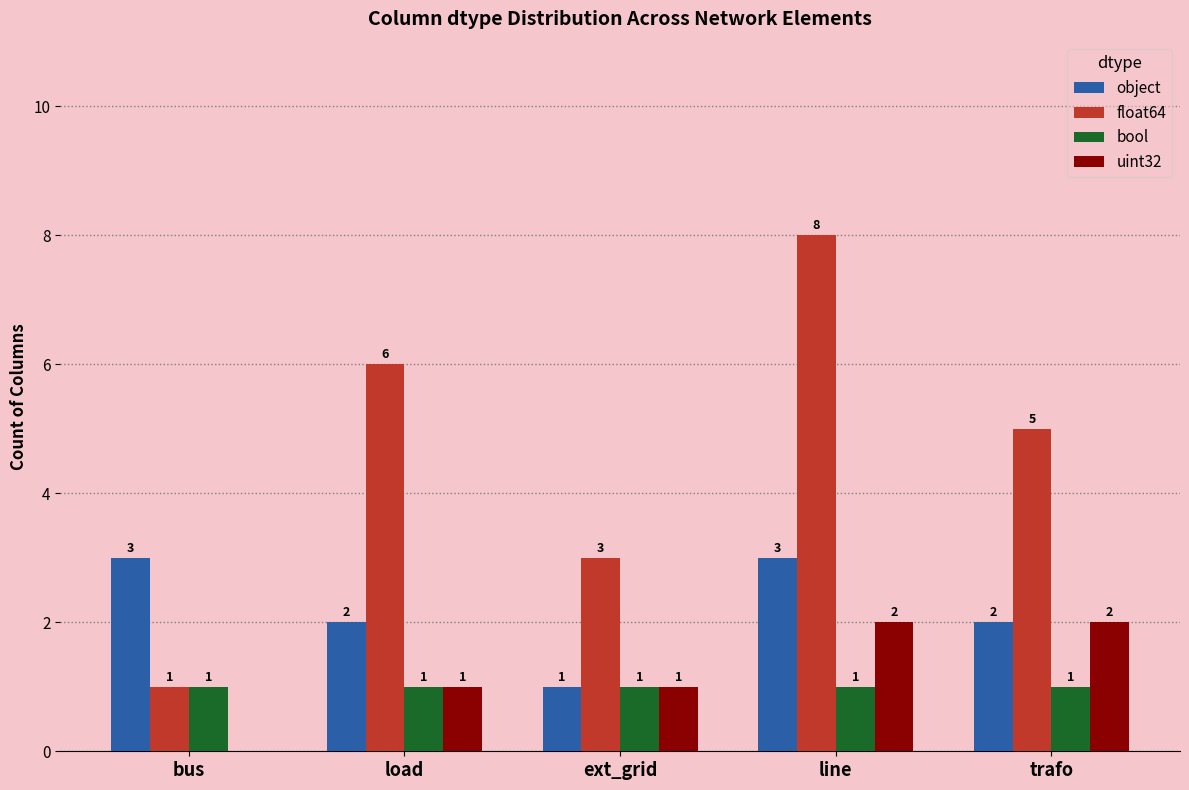

Are the bars grouped side by side (vs. stacked)?

Yes